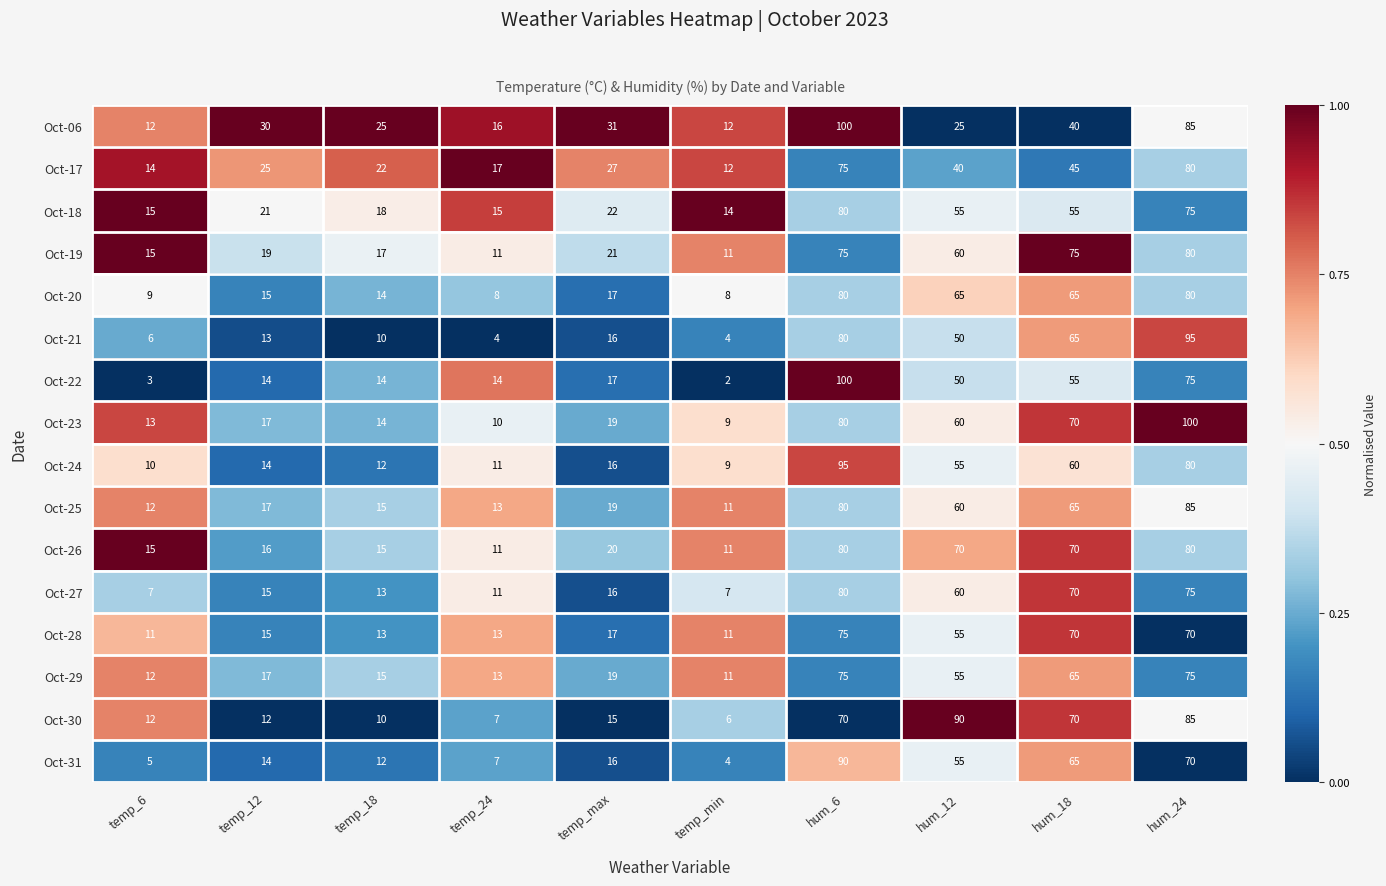

The value of Oct-30 at temp_min is 10. True or false?

False